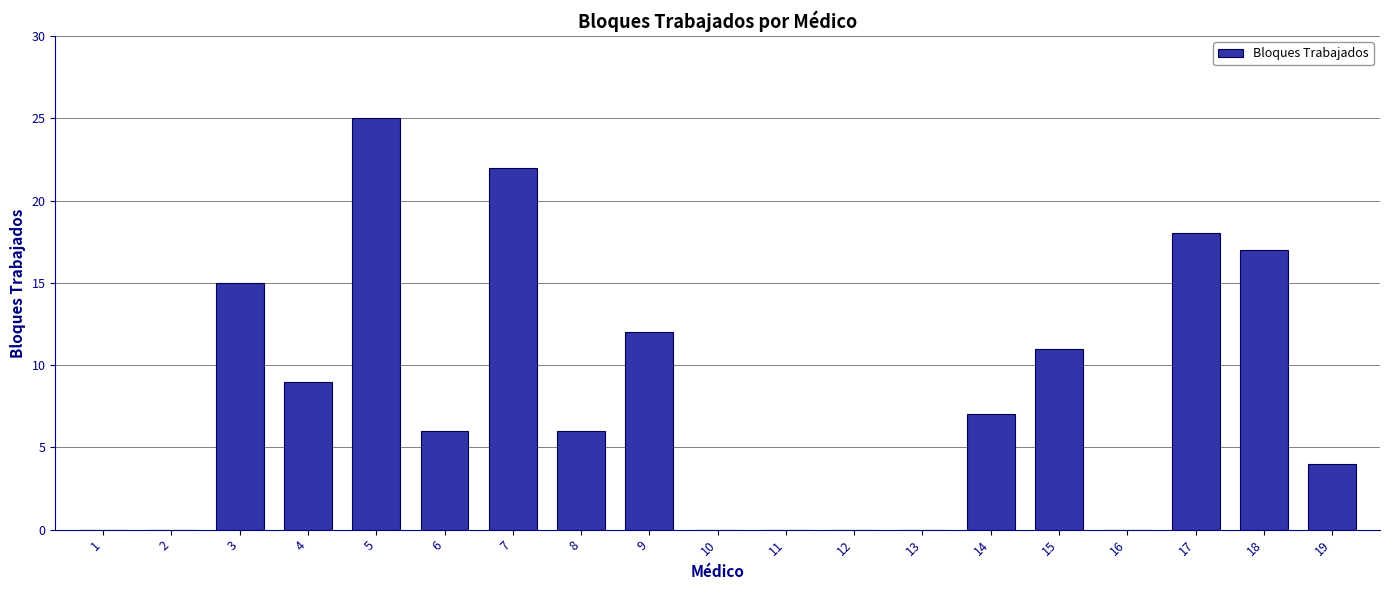

Is it true that the value at 3 is 15?

True